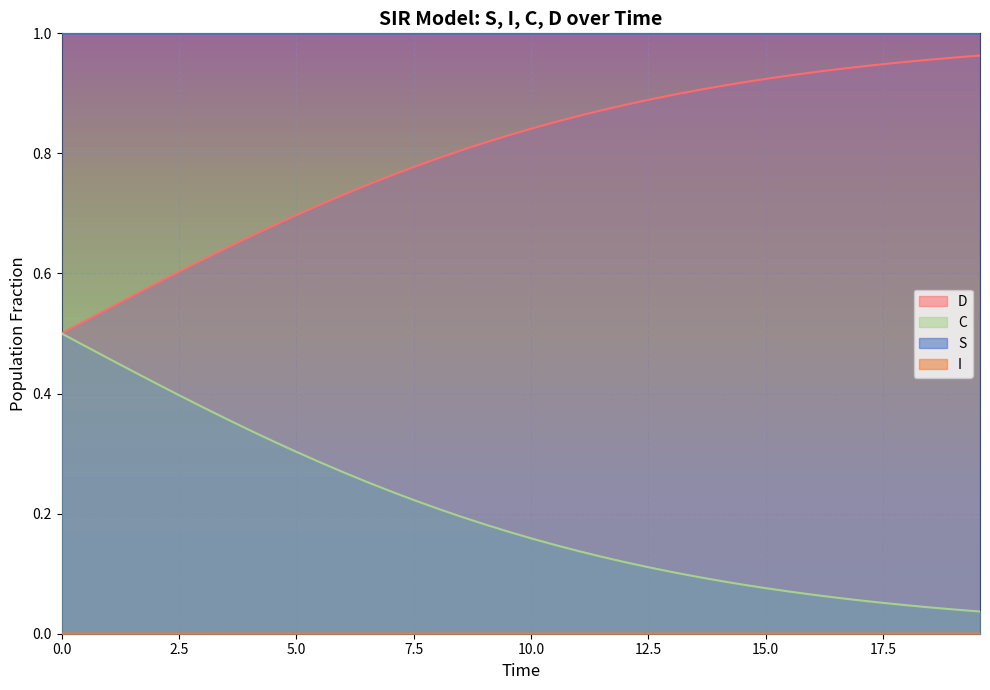

Which series has the largest total across all categories?

S